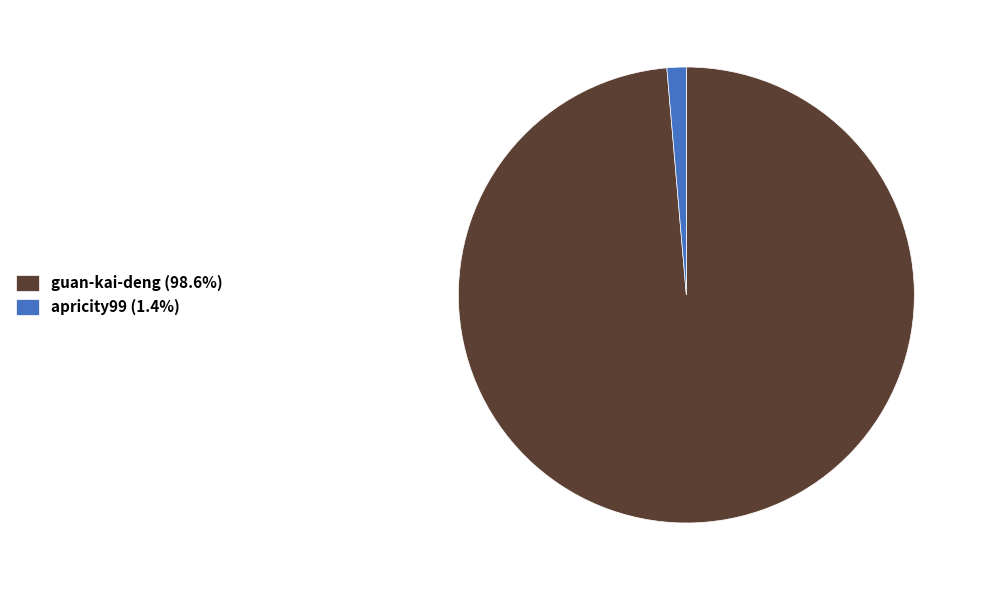

Does any single category account for the majority?

Yes